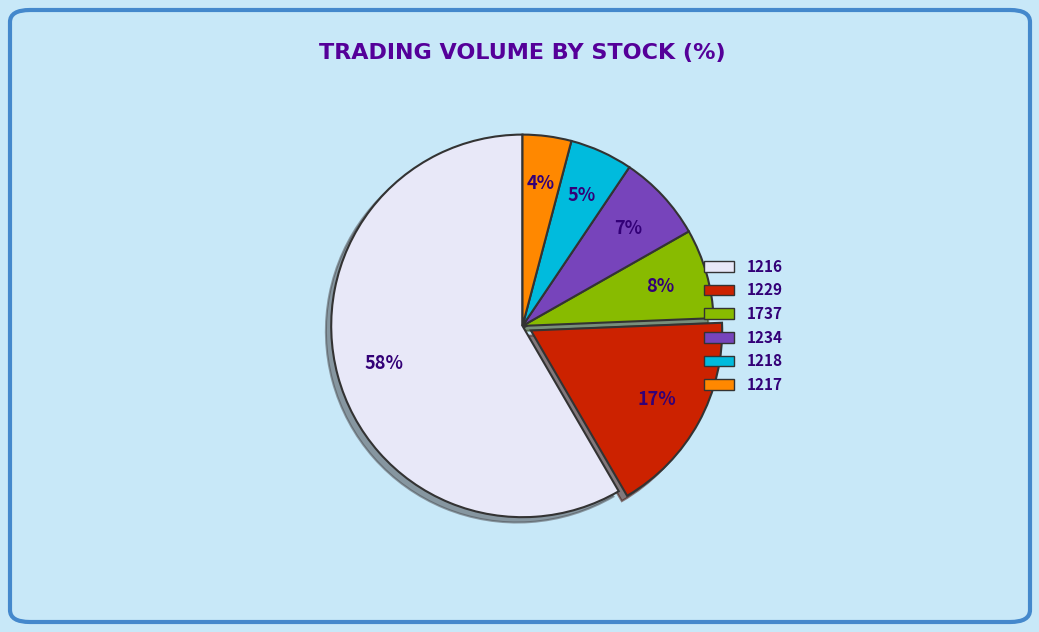

Which has a higher value, 1737 or 1217?

1737